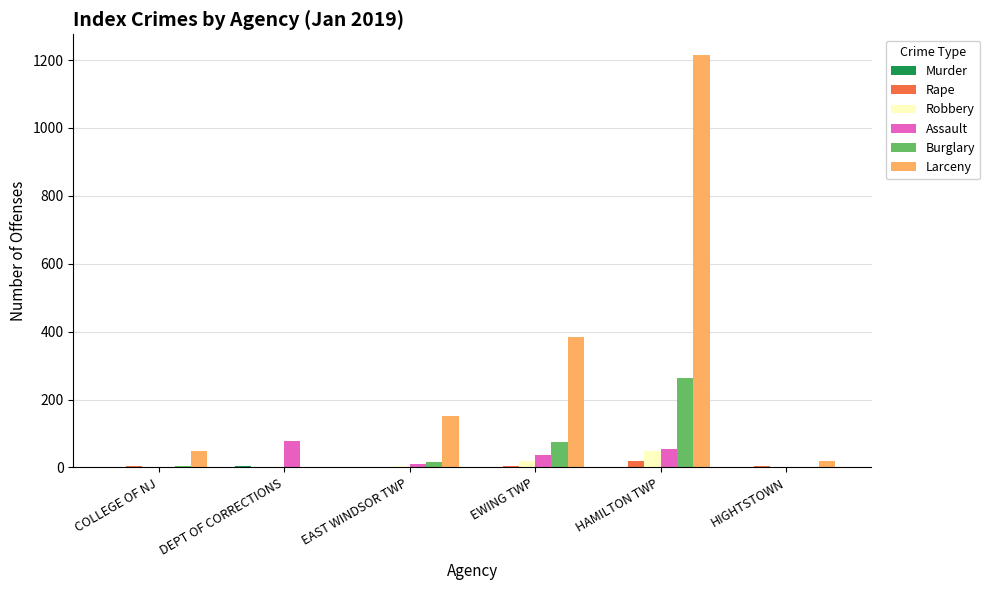

At which category is the sum across all series the highest?

HAMILTON TWP